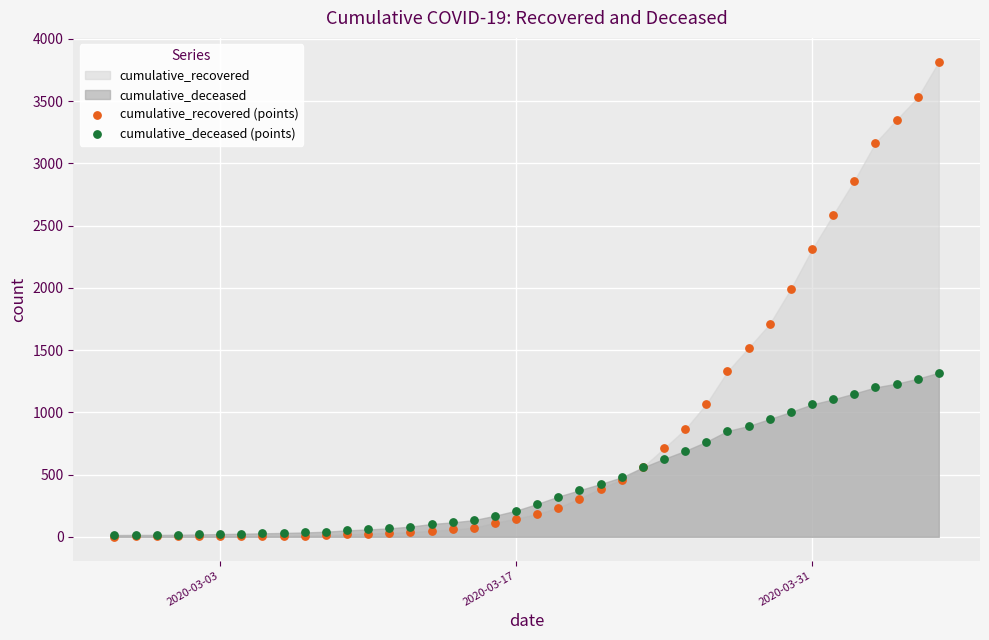

Across all series, what Y value is closest to 1909?

1992